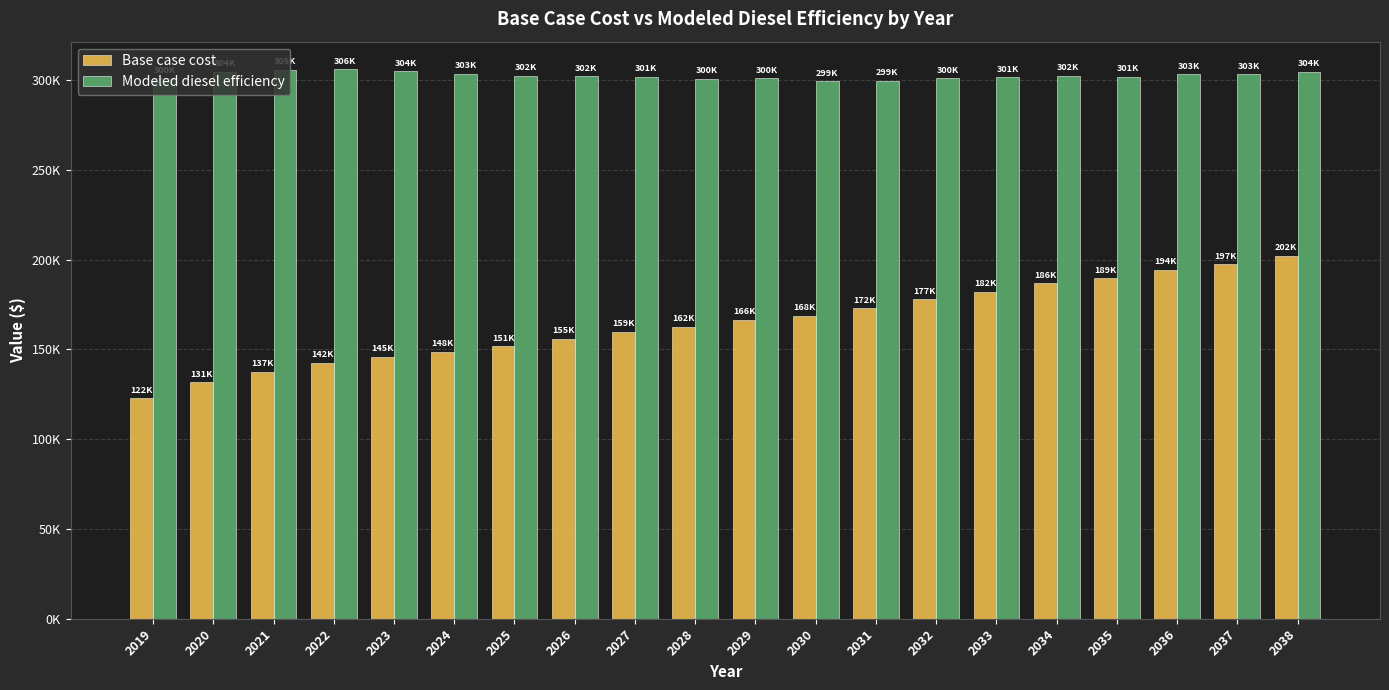

Between 2022 and 2019, which is larger?

2022